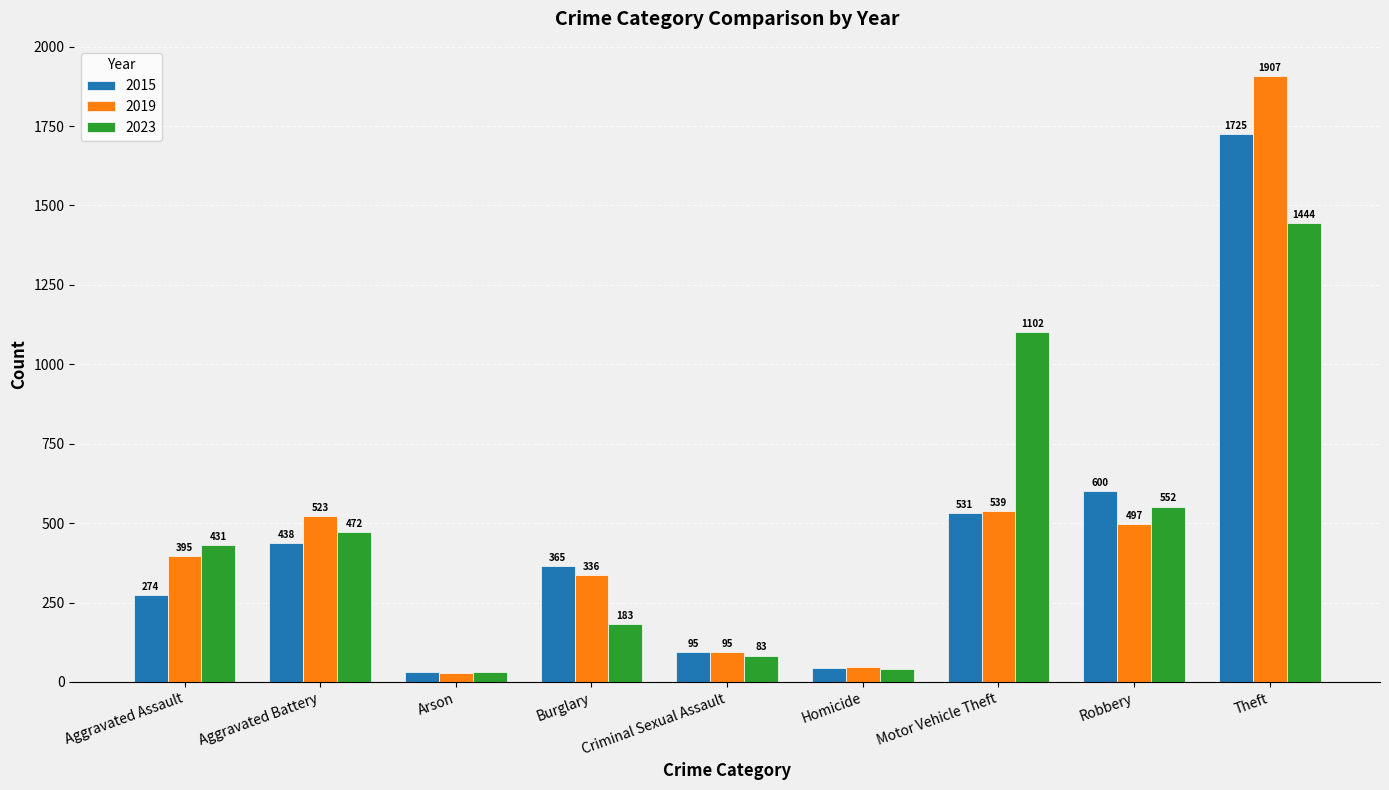

True or false: 2015 has a value of 103 at Aggravated Assault.

False